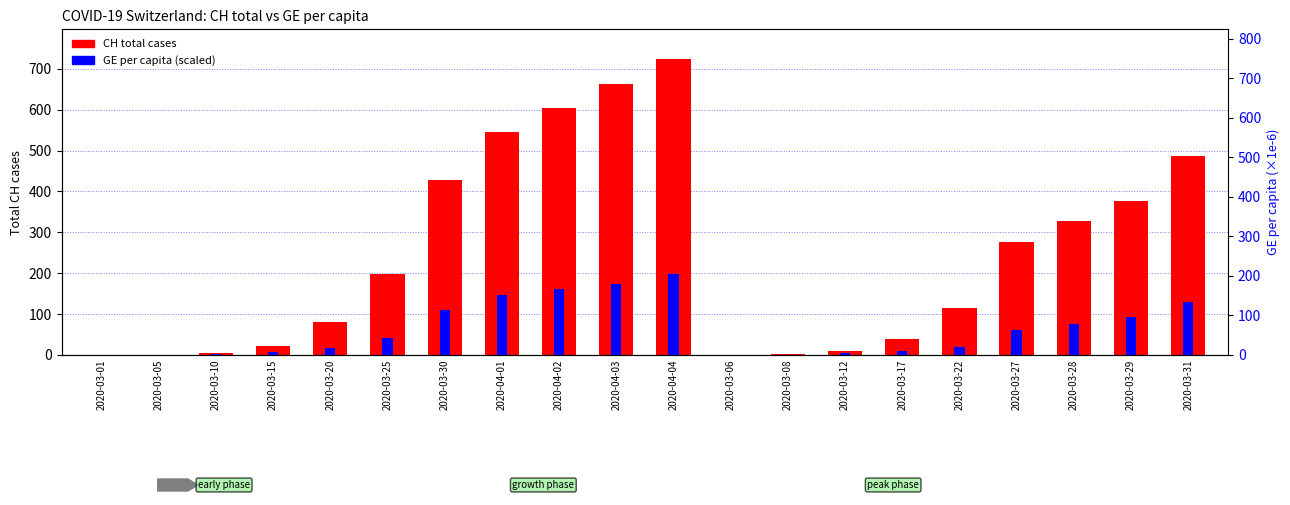

What is the difference between the maximum and minimum values in the CH (total cases) series?

724.0